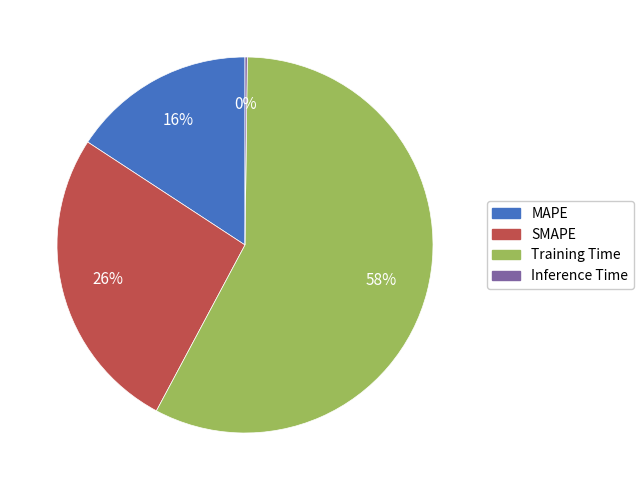

Which slice represents more than half of the pie?

Training Time